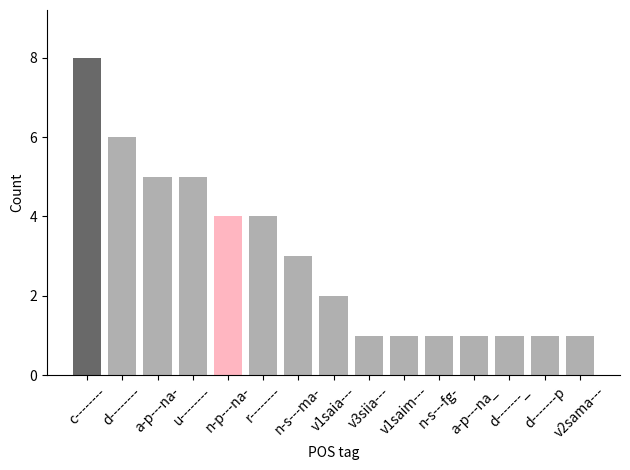

What is the maximum value shown in the chart?

8